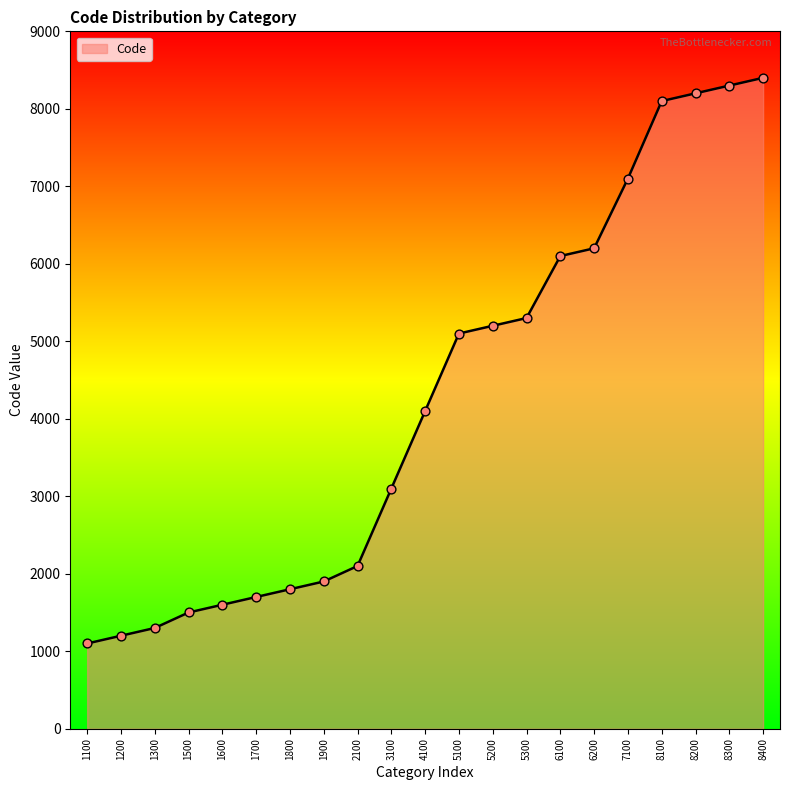

Between 3100 and 5200, which is larger?

5200